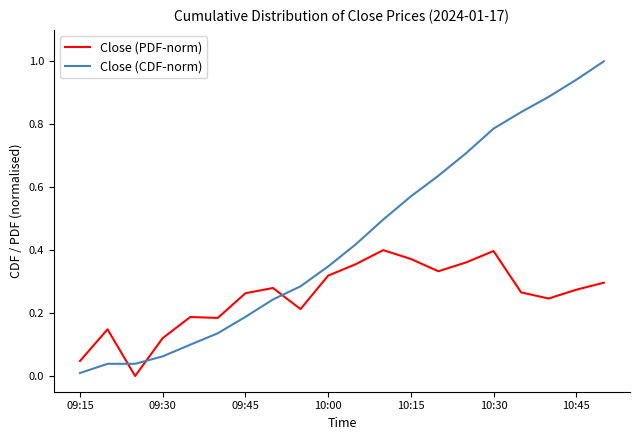

Which series has the largest total across all categories?

Close (CDF-norm)